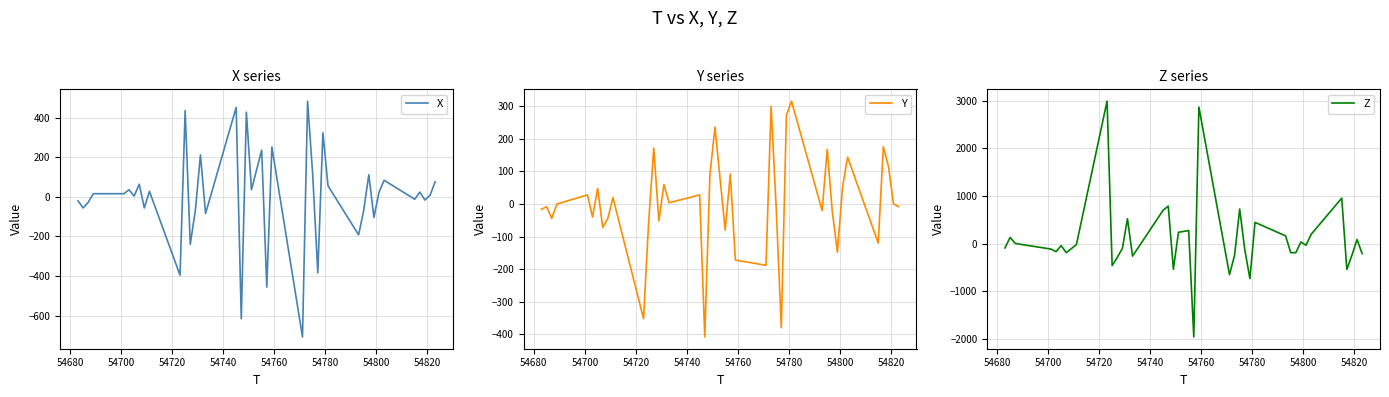

True or false: Z has more than 1 interior local peaks.

True